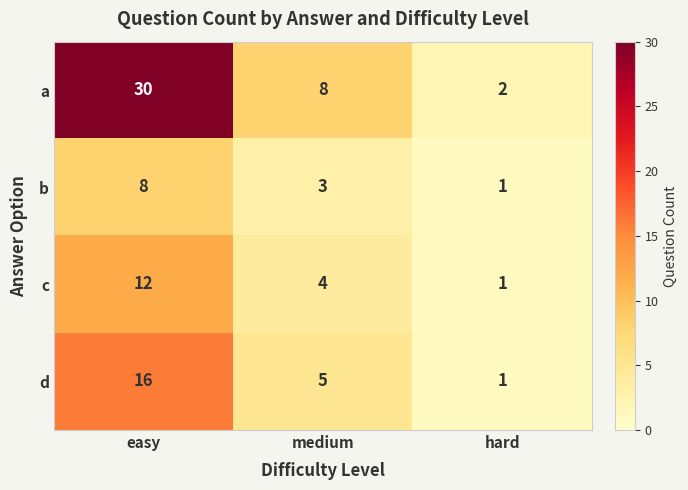

How many d values are between 1 and 16?

3